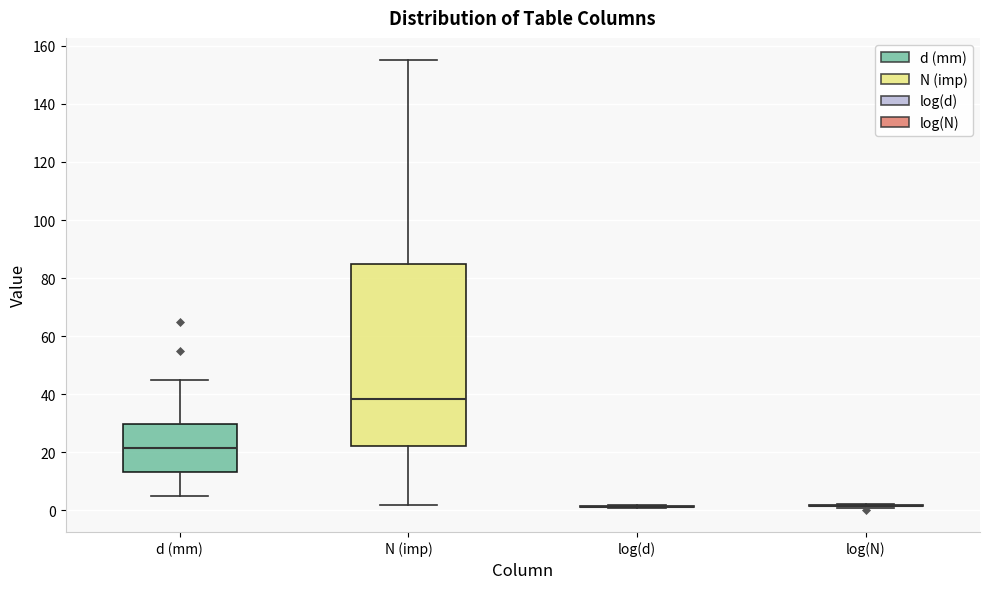

Comparing the boxes themselves (not the whiskers), which one is the tallest?

N (imp)